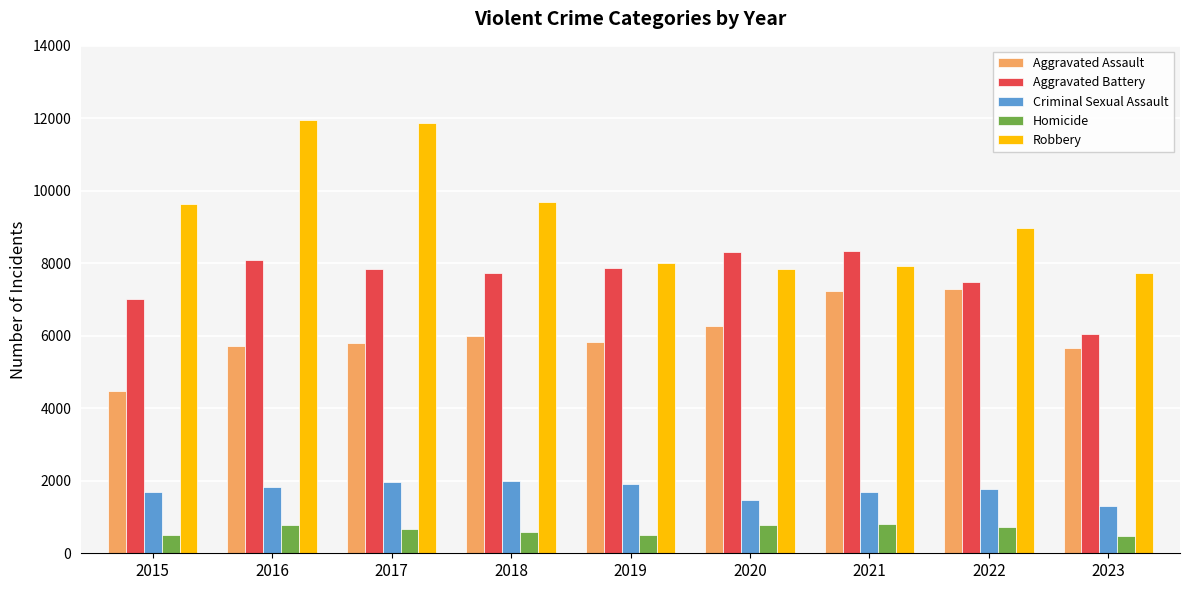

What is the minimum value shown in the chart?

463